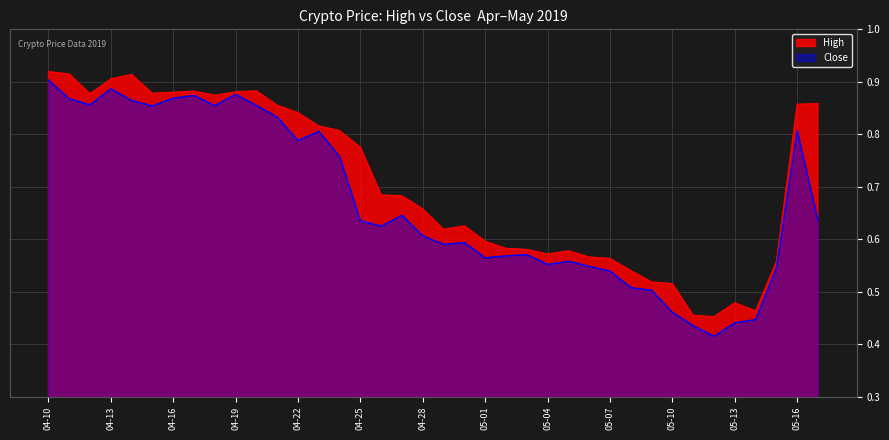

What is the sum of the High values at 2019-05-15 and 2019-04-21?

1.4